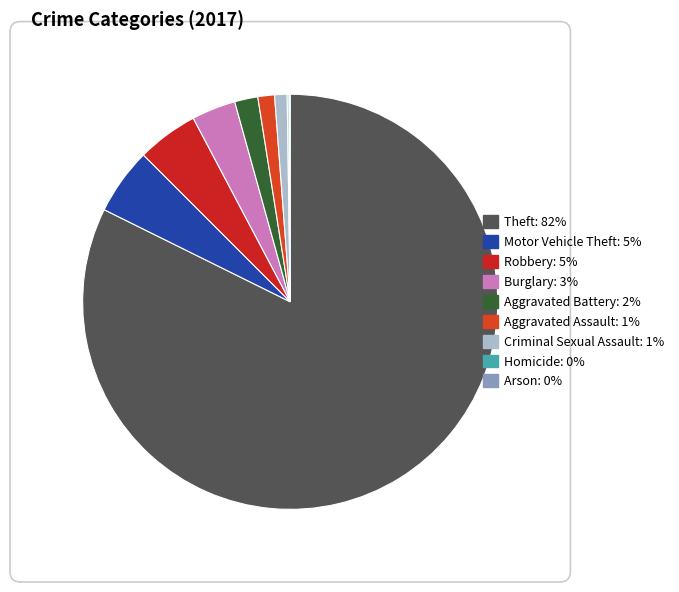

Which slice is the largest?

Theft